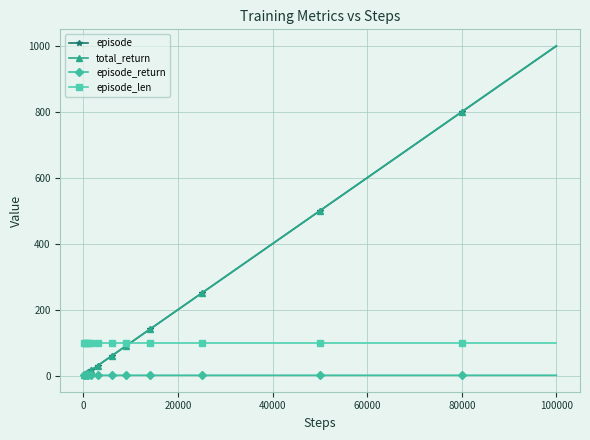

What is the value of the episode point at the 35th from the left?

900.0